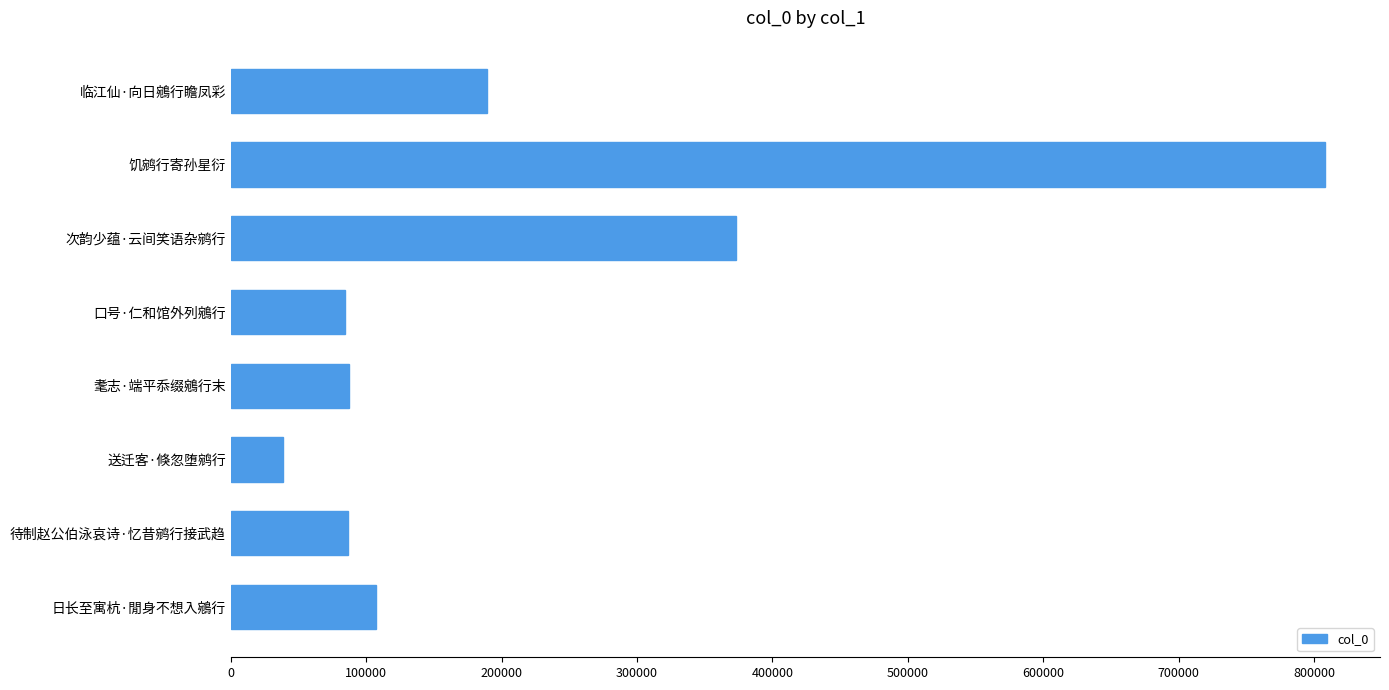

At which label is the value closest to 423488?

次韵少蕴·云间笑语杂鹓行